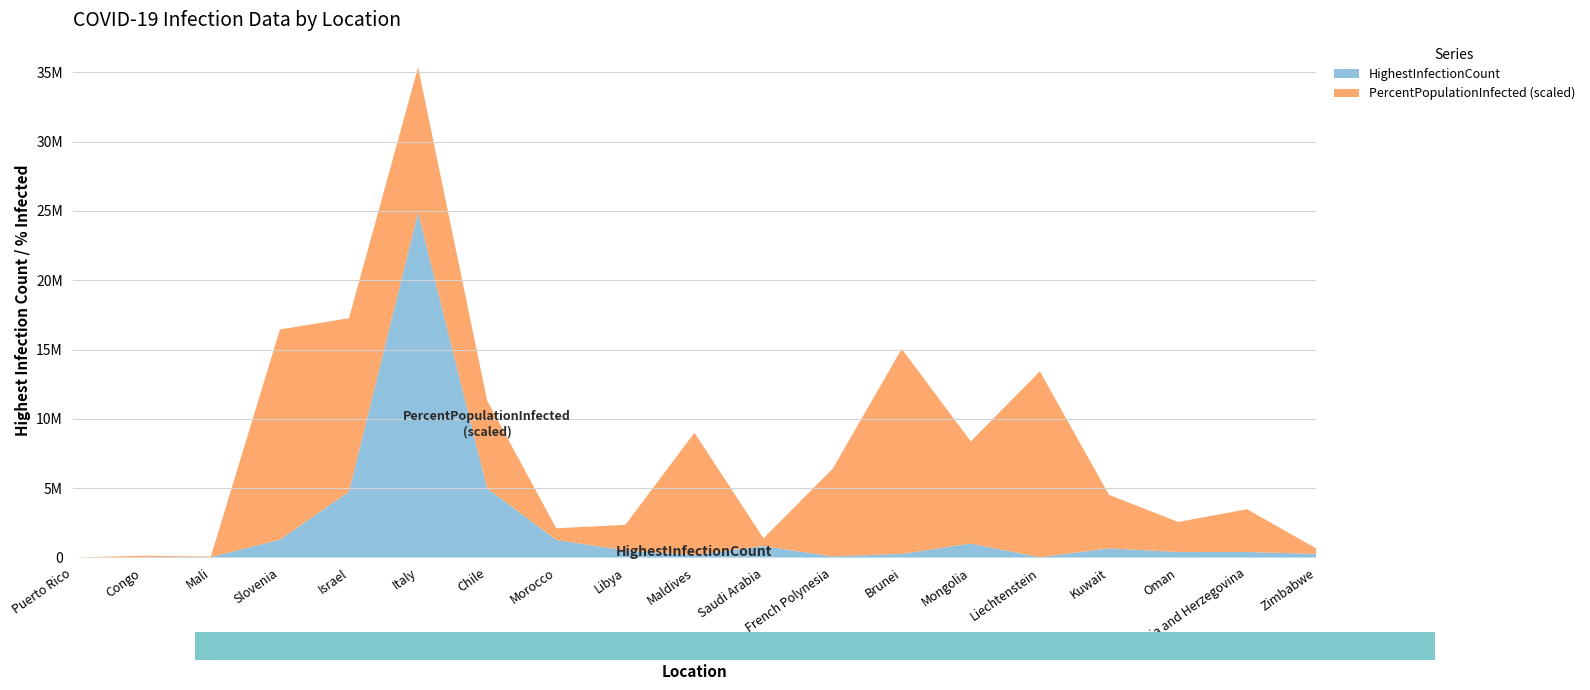

Reading left to right, what are all the values shown in this chart?

HighestInfectionCount: Puerto Rico=0.0	Congo=25375.0	Mali=32767.0	Slovenia=1291635.0	Israel=4751638.0	Italy=24884034.0	Chile=4987847.0	Morocco=1270945.0	Libya=507121.0	Maldives=185666.0	Saudi Arabia=826621.0	French Polynesia=77772.0	Brunei=266819.0	Mongolia=1007232.0	Liechtenstein=21209.0	Kuwait=662747.0	Oman=399119.0	Bosnia and Herzegovina=400821.0	Zimbabwe=259981.0
PercentPopulationInfected: Puerto Rico=0.0	Congo=0.4	Mali=0.1	Slovenia=60.9	Israel=50.3	Italy=42.1	Chile=25.4	Morocco=3.4	Libya=7.4	Maldives=35.4	Saudi Arabia=2.3	French Polynesia=25.4	Brunei=59.4	Mongolia=29.6	Liechtenstein=53.9	Kuwait=15.5	Oman=8.7	Bosnia and Herzegovina=12.4	Zimbabwe=1.6